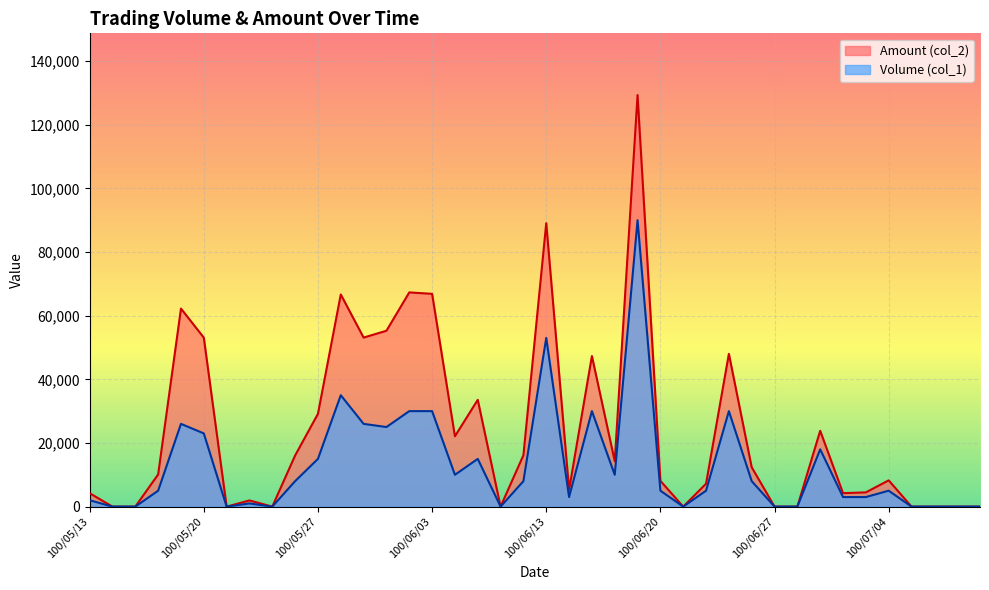

What position from the right is 100/06/22?

13